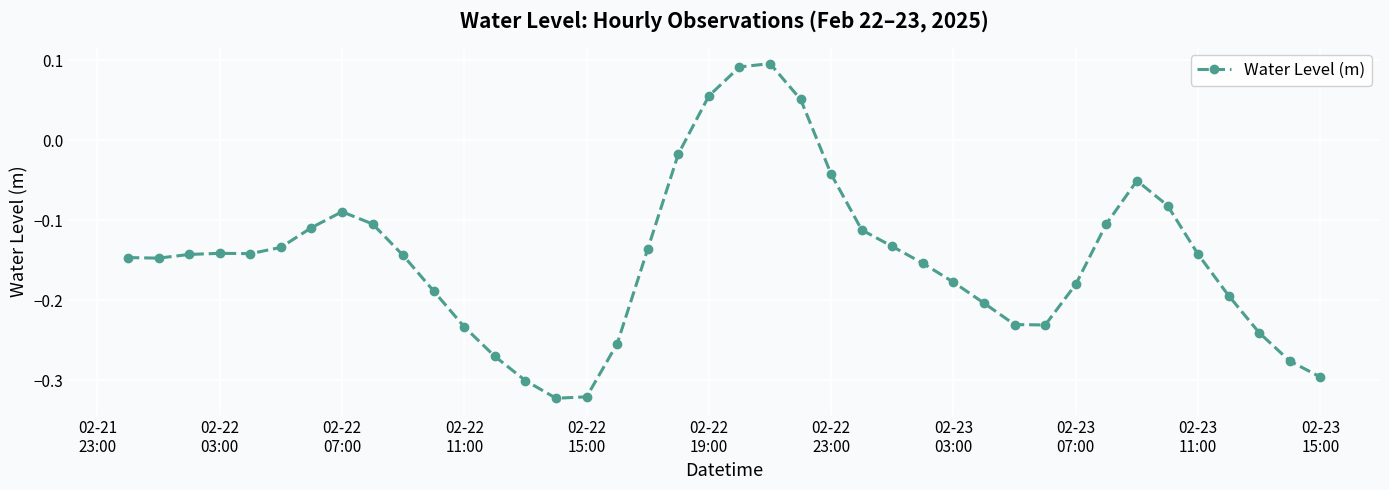

What is the difference between the maximum and minimum values?

0.4